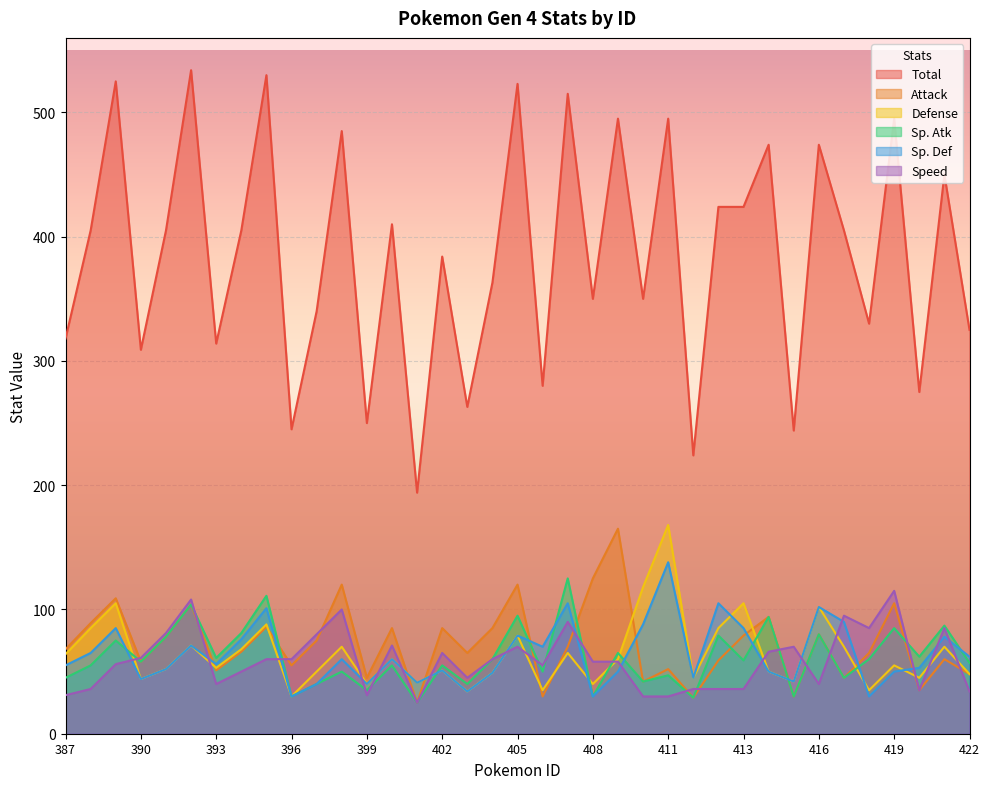

At which category is the sum across all series the highest?

392